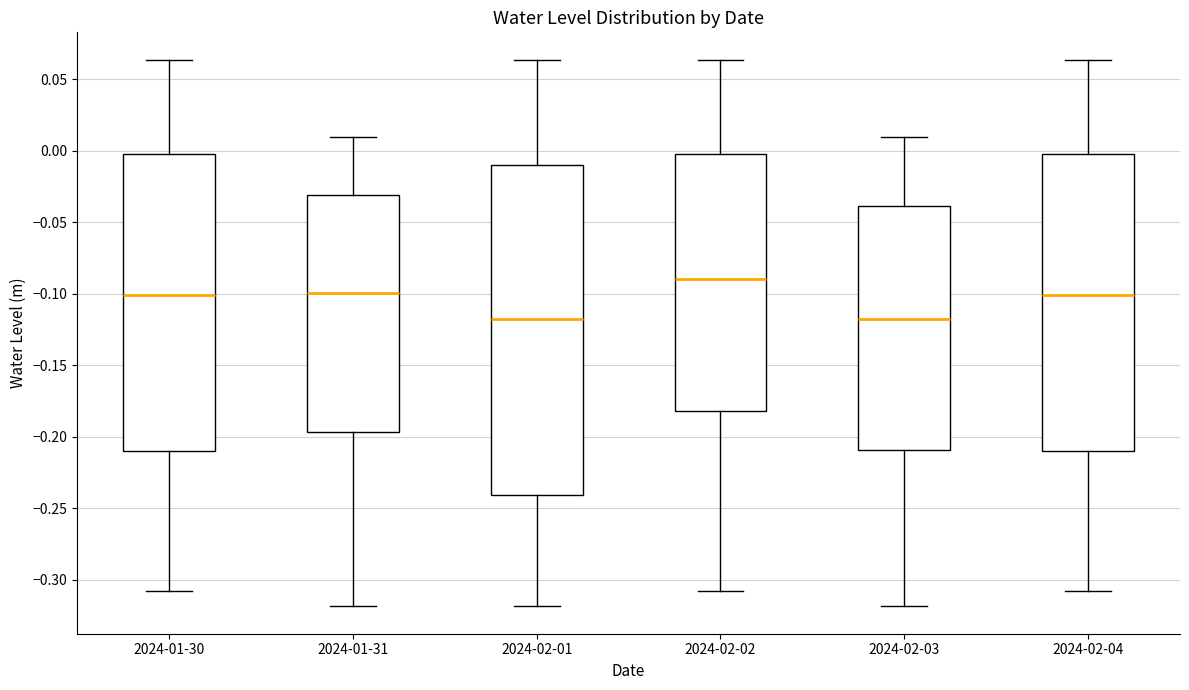

Comparing the boxes themselves (not the whiskers), which one is the tallest?

2024-02-01